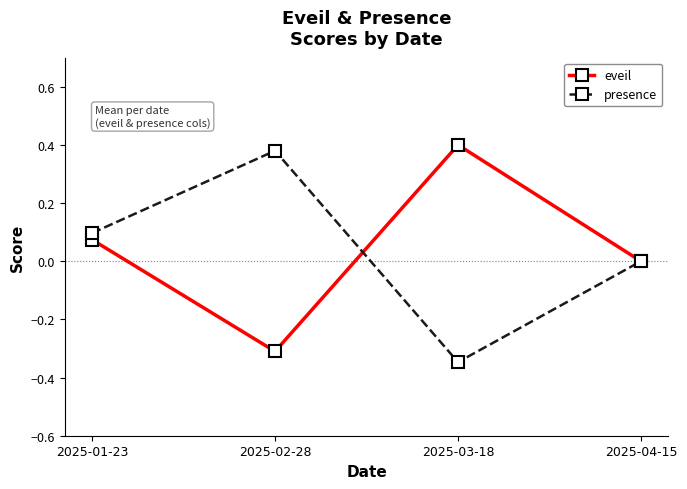

What are all the series names shown in the legend?

eveil, presence